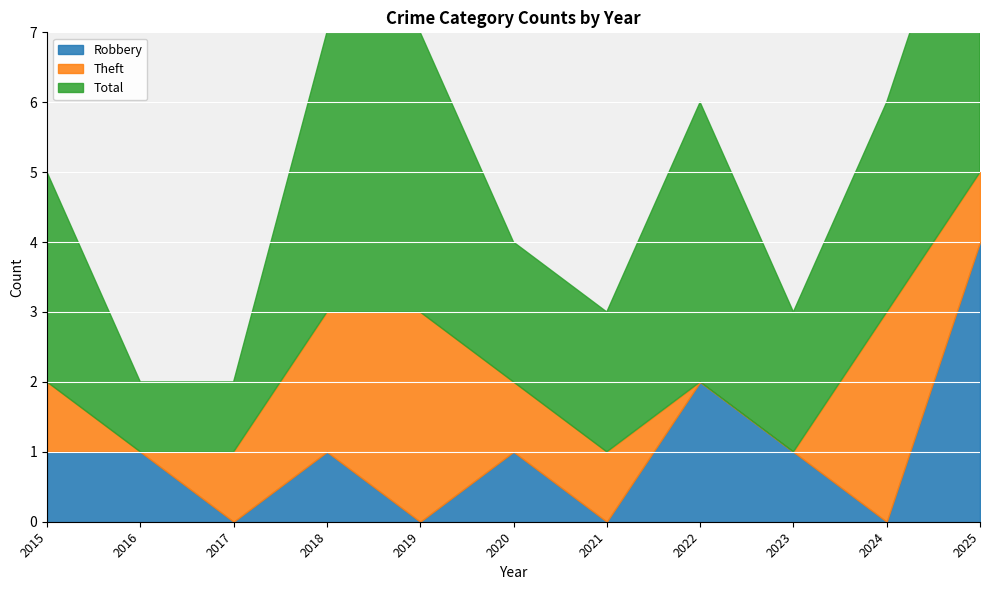

How many intersections are there between Robbery and Theft?

4